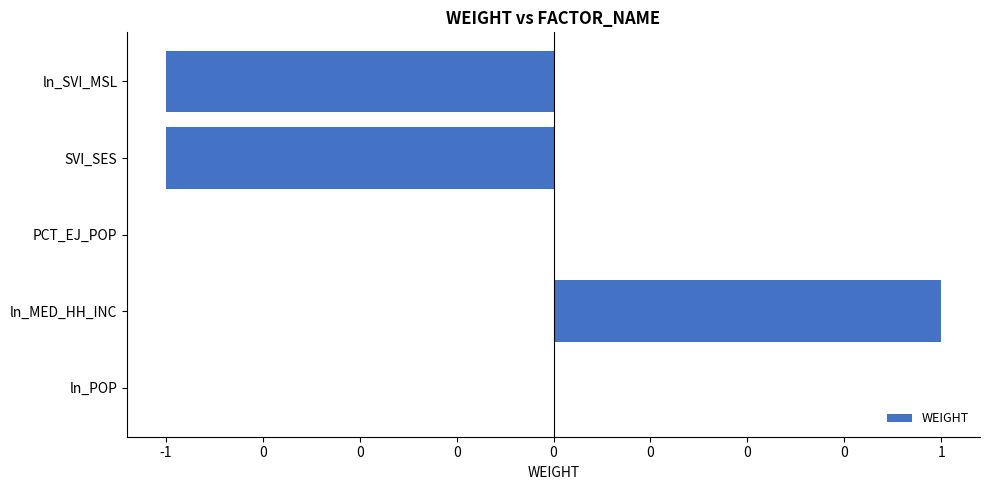

Are the bars horizontal?

Yes